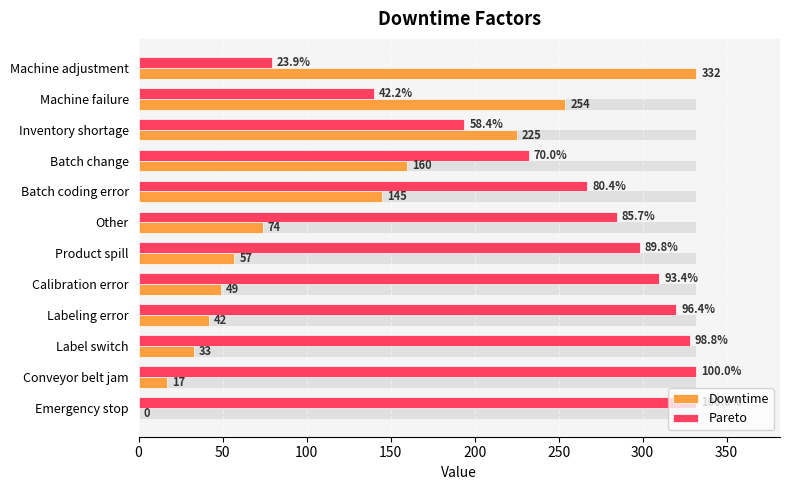

Is the value of Pareto at 11 greater than the value of Downtime at 200?

Yes